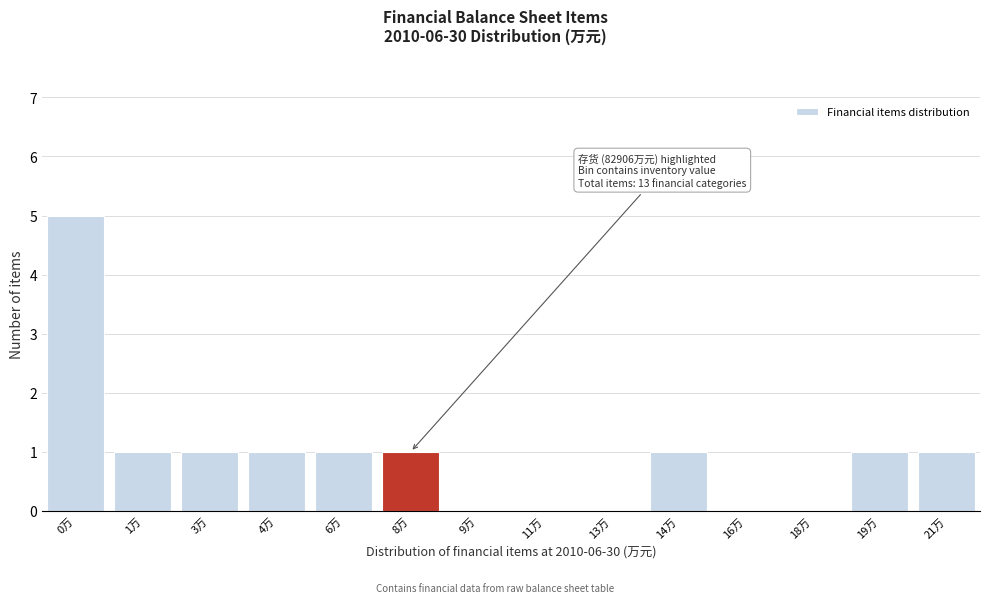

Reading left to right, extract all data points from this chart.

0万=5	1万=1	3万=1	4万=1	6万=1	8万=1	9万=0	11万=0	13万=0	14万=1	16万=0	18万=0	19万=1	21万=1